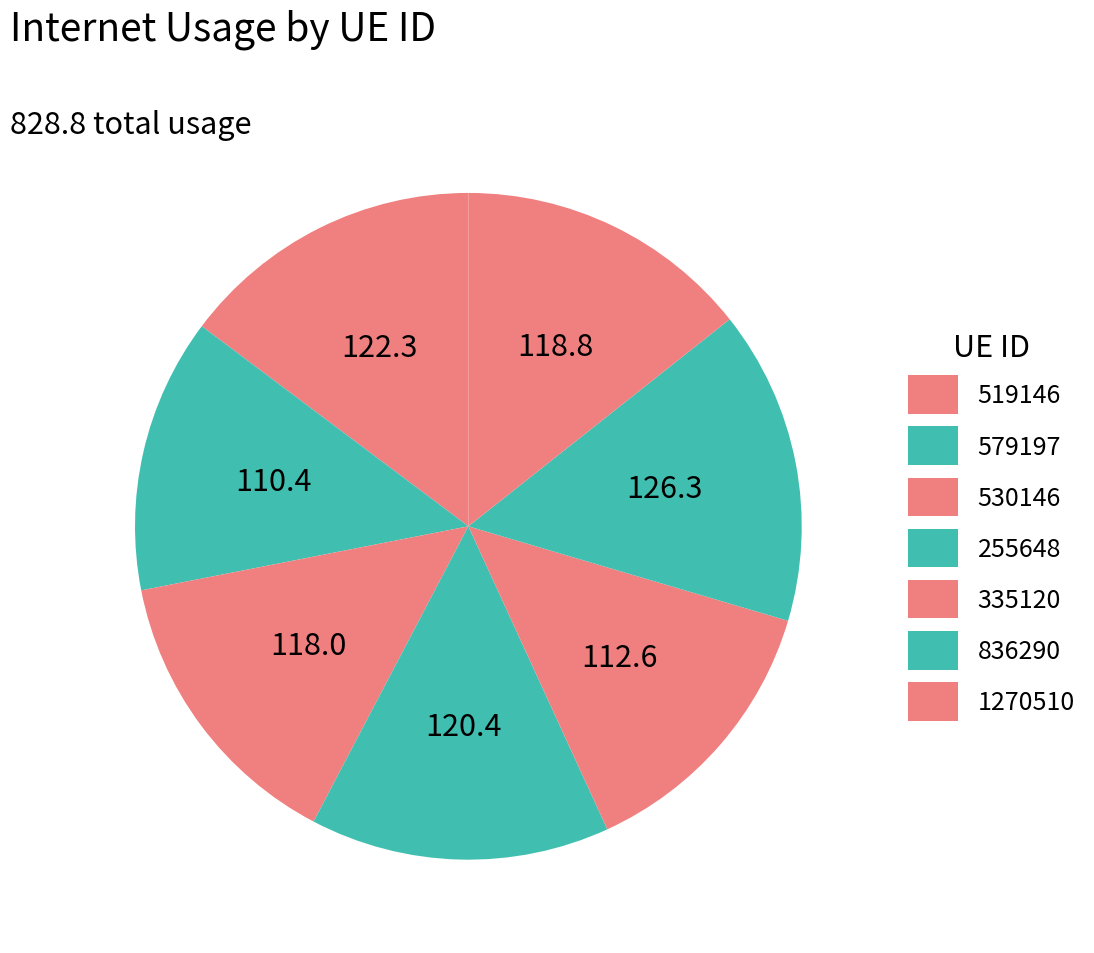

Is there a majority slice in this chart?

No